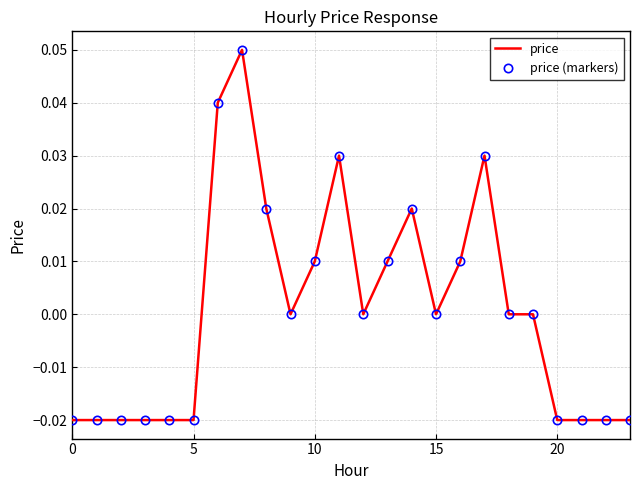

At which label does price first exceed 0?

6